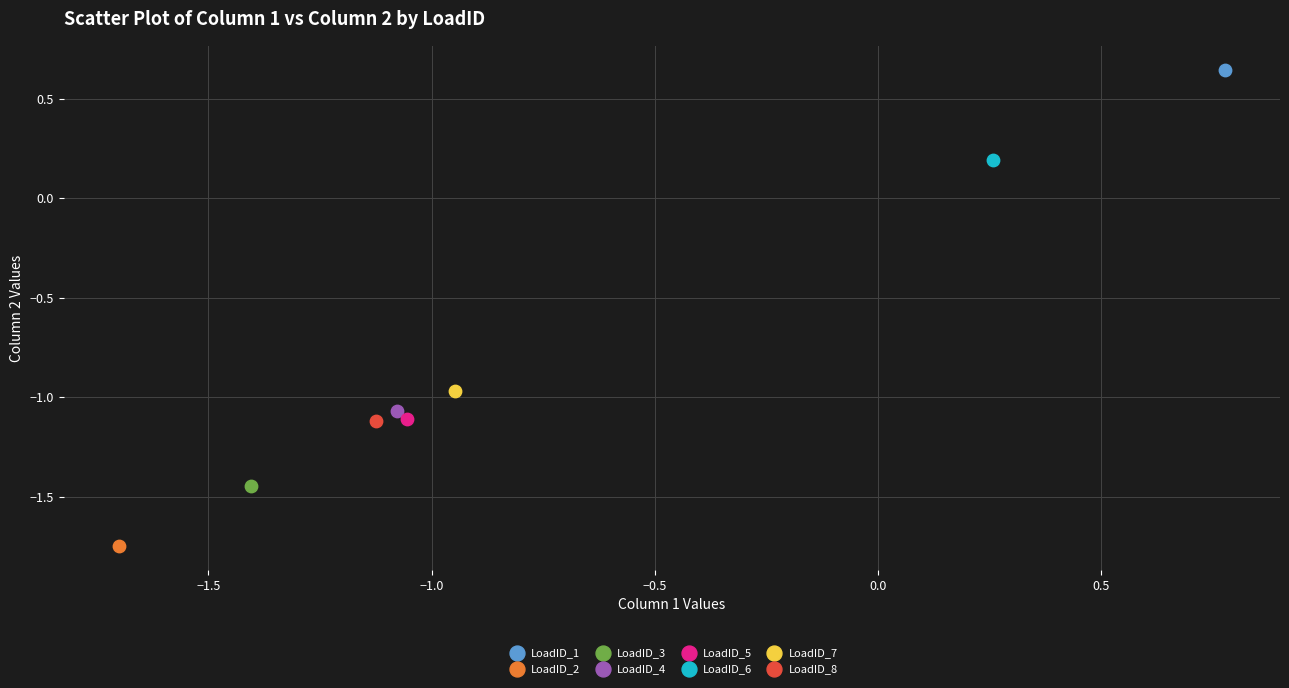

What are all the series names shown in the legend?

LoadID_1, LoadID_2, LoadID_3, LoadID_4, LoadID_5, LoadID_6, LoadID_7, LoadID_8